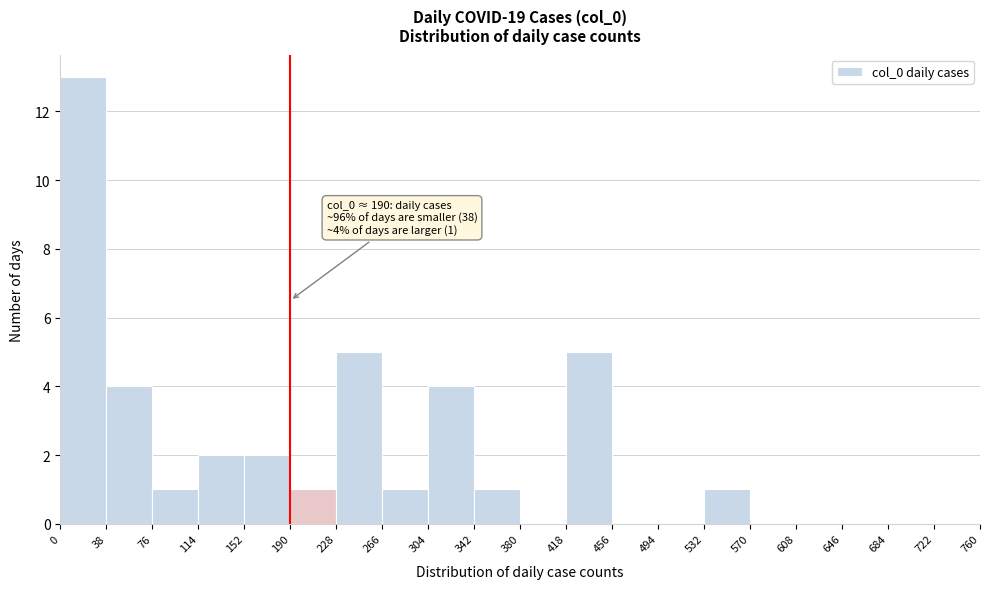

Which range on the x-axis has the tallest bar?

0 to 38